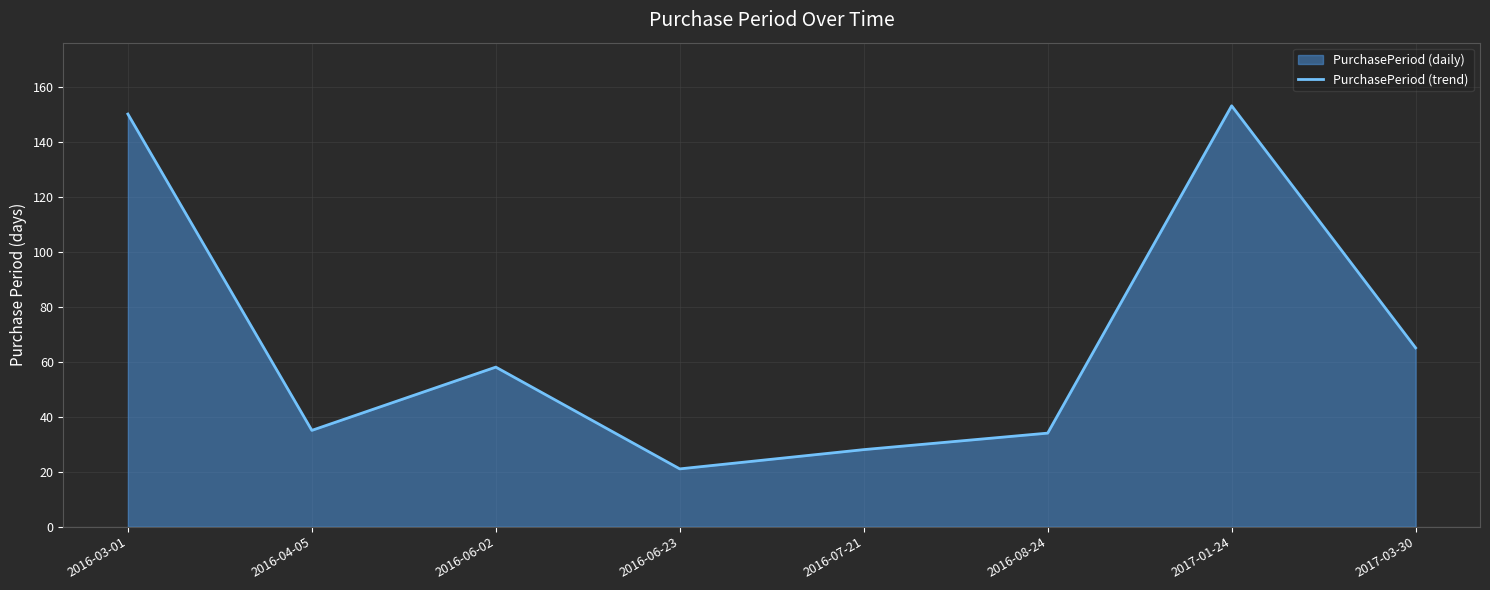

What is the difference between the maximum and minimum values?

132